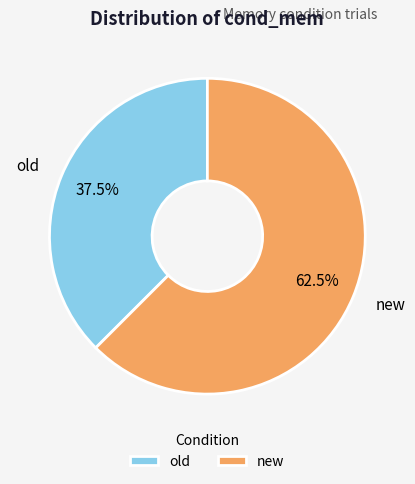

Approximately how many times larger is the value at old compared to new?

0.6